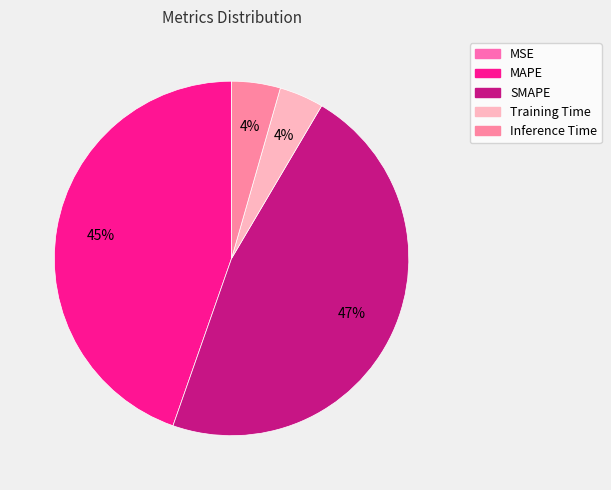

What is the ratio of the value at Training Time to the value at SMAPE?

0.1